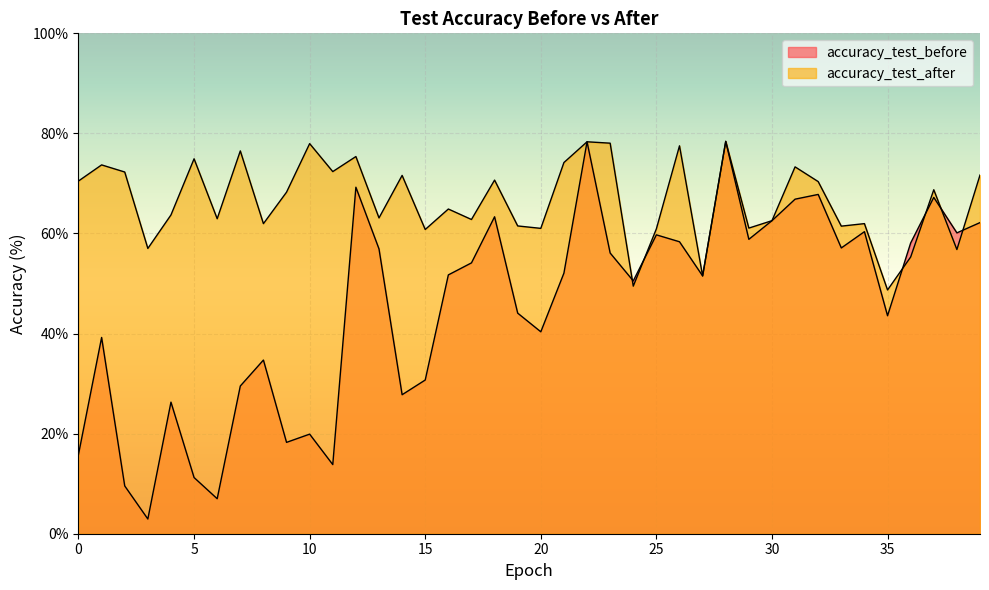

How many data points in accuracy_test_before are less than 52?

20